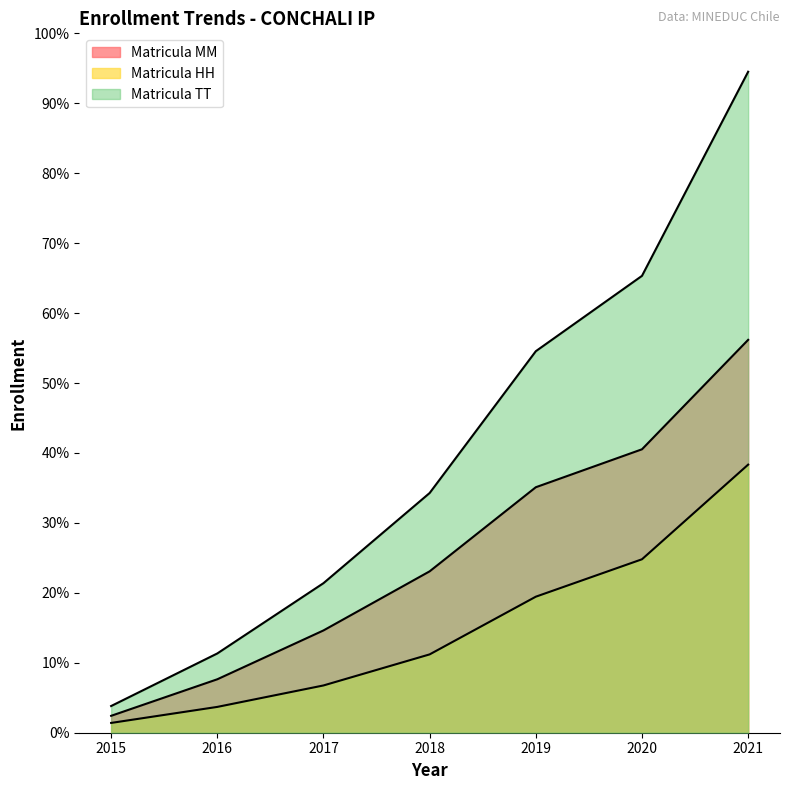

True or false: Matricula TT and Matricula MM cross at least once.

False